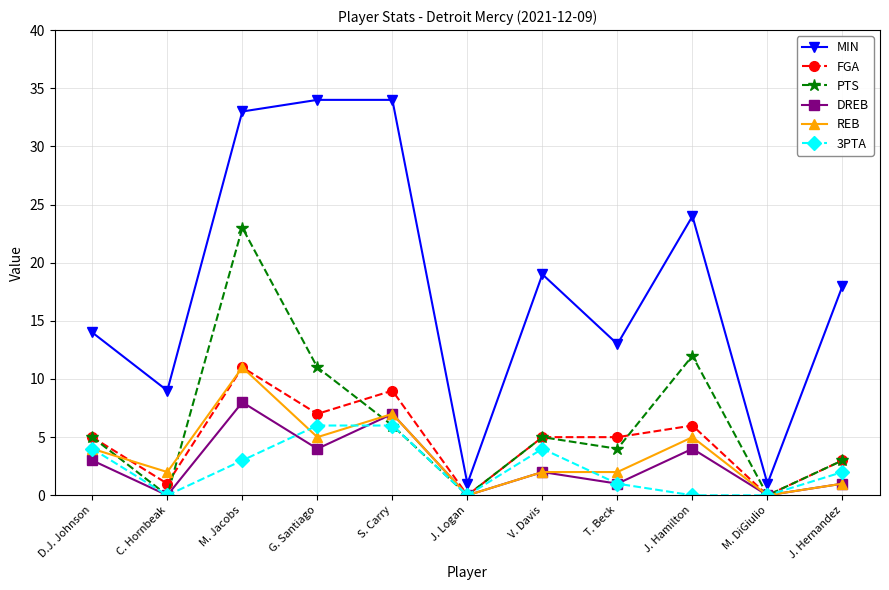

True or false: REB and MIN cross at least once.

False